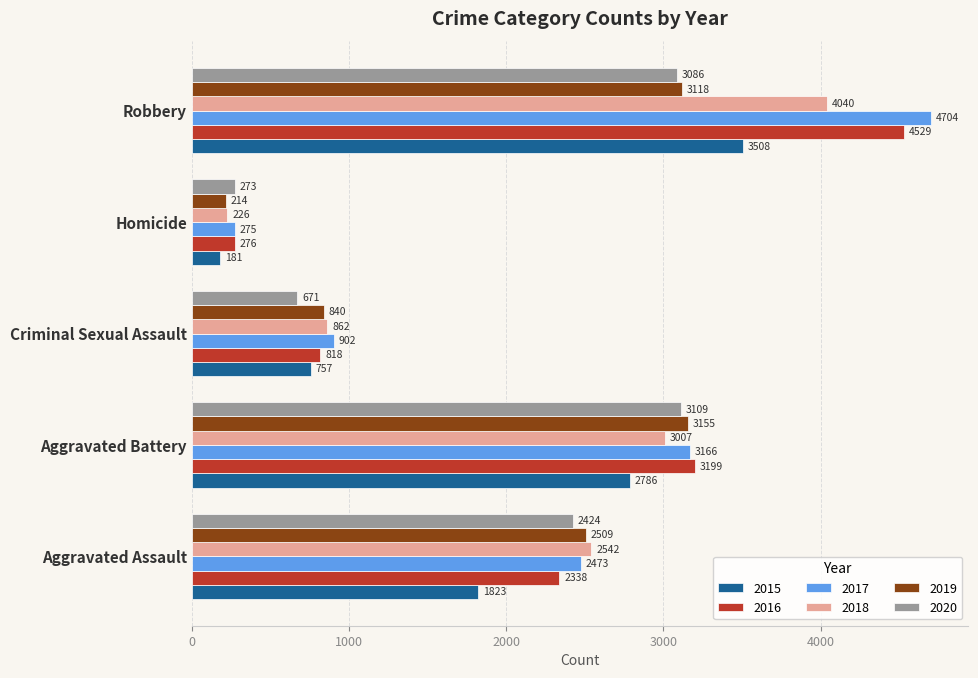

Count the number of data series in this chart.

6